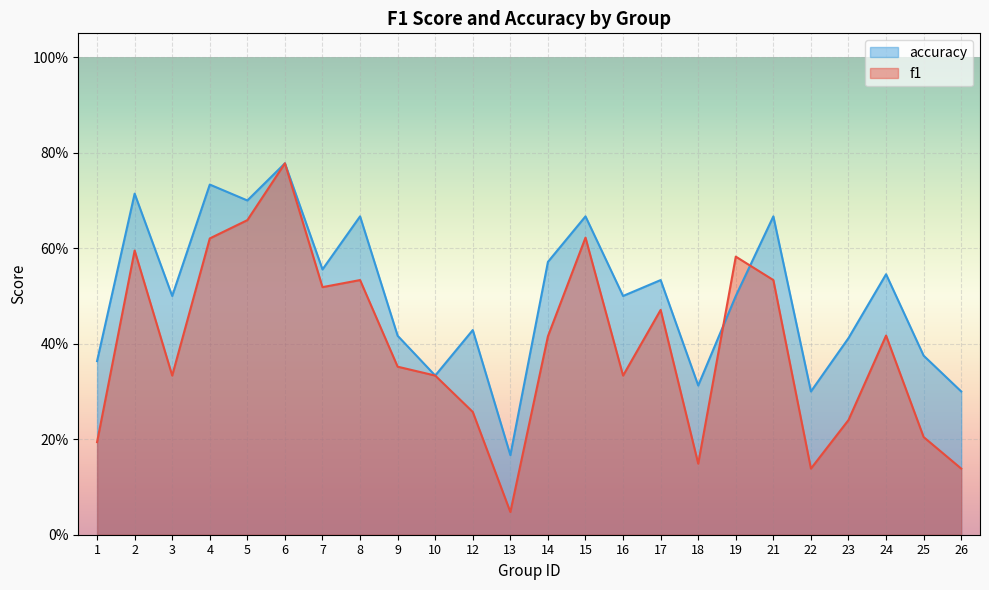

How many distinct data groups are displayed?

2